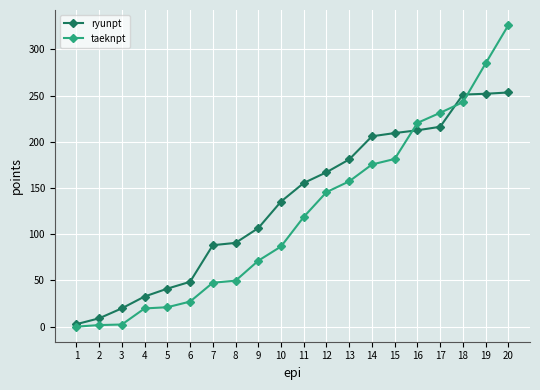

The ryunpt series shows 344.7 at 17. True or false?

False